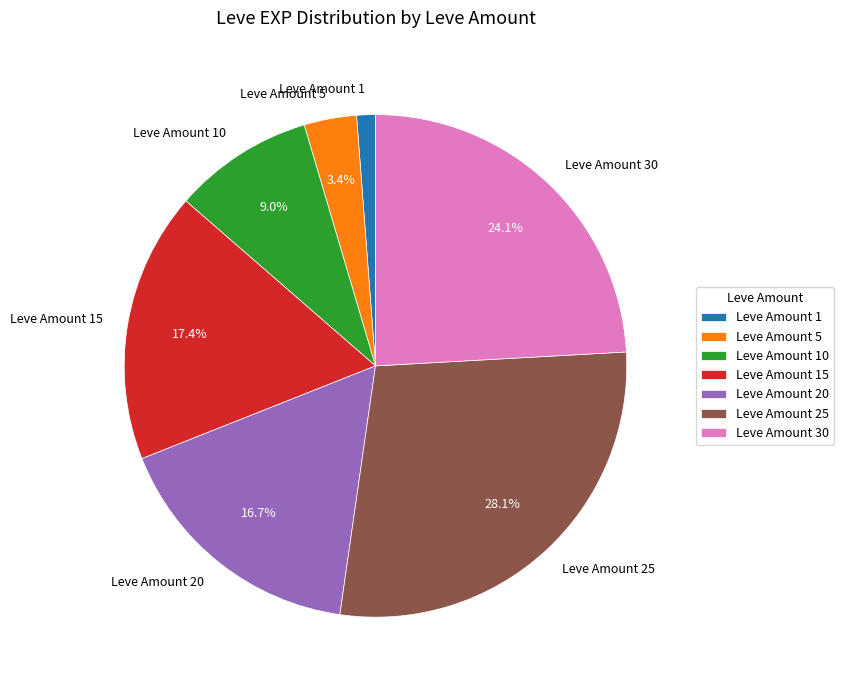

Which has a higher value, Leve Amount 20 or Leve Amount 1?

Leve Amount 20